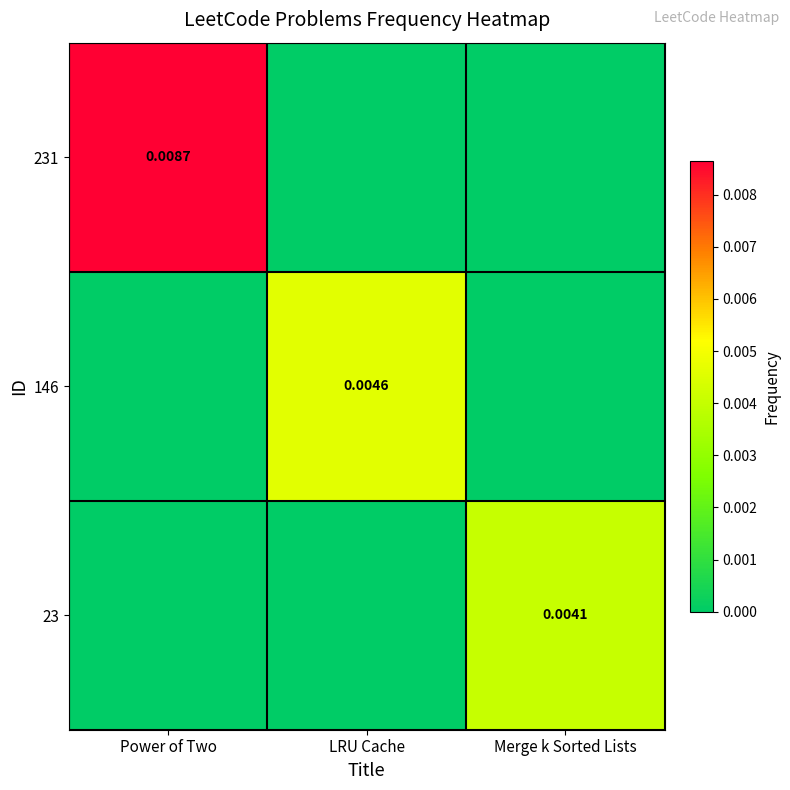

How many data points in 23 are above 0?

1